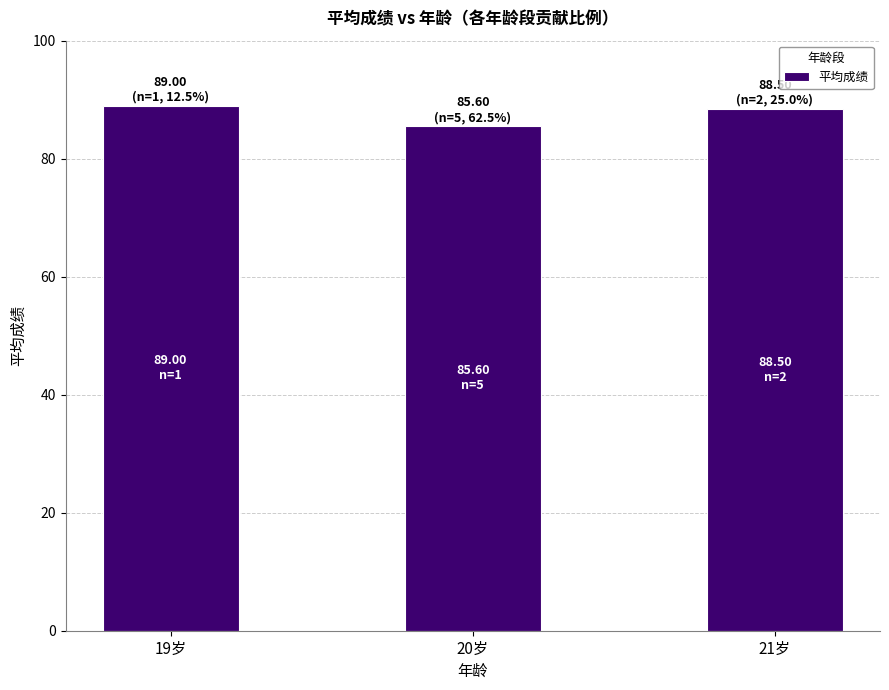

Are the bars horizontal?

No